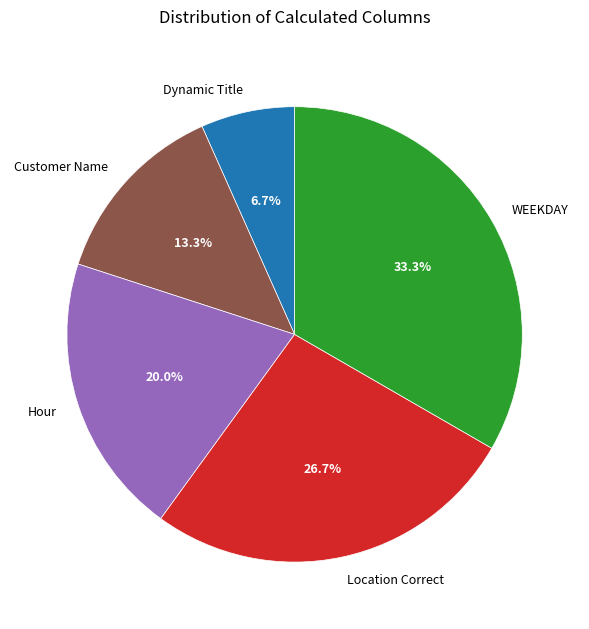

To the nearest percent, what is the average slice percentage?

20%